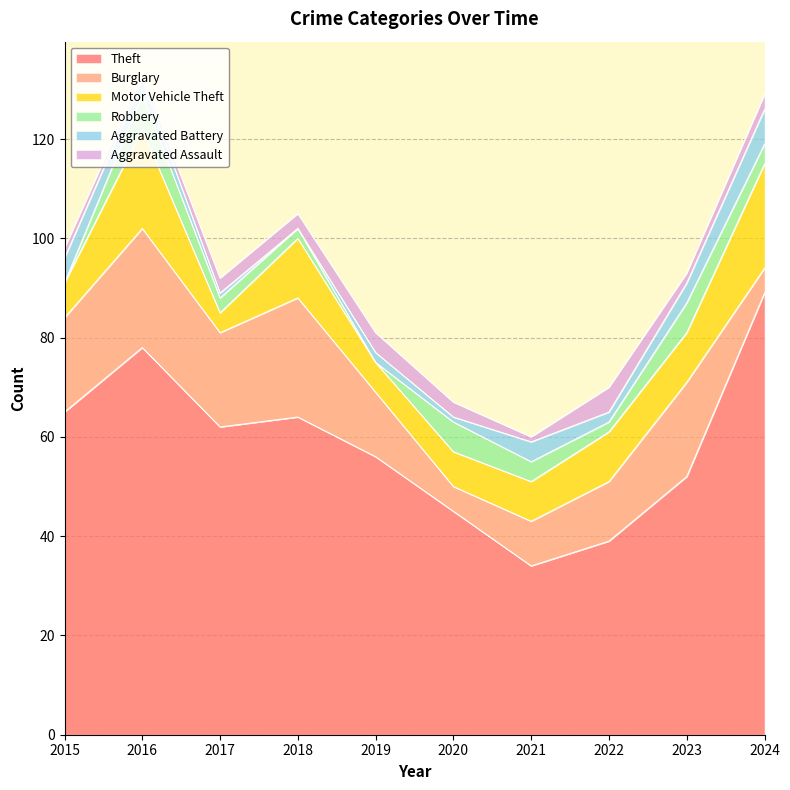

What is the value of the Aggravated Assault point at the 3rd from the left?

3